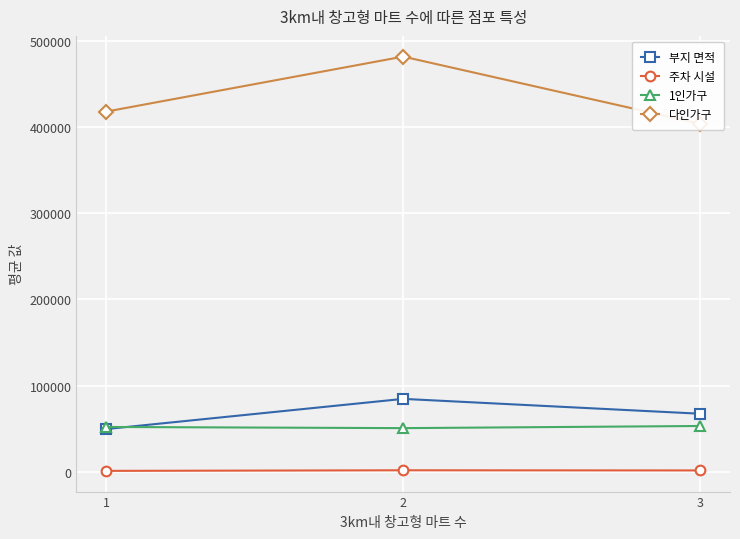

Reading right to left, transcribe all the data shown in this chart.

부지 면적: 67195.3	84461.4	49377.9
주차 시설: 1298.0	1470.9	798.4
1인가구: 52959.2	50461.9	51833.2
다인가구: 404231.4	482223.4	418298.6